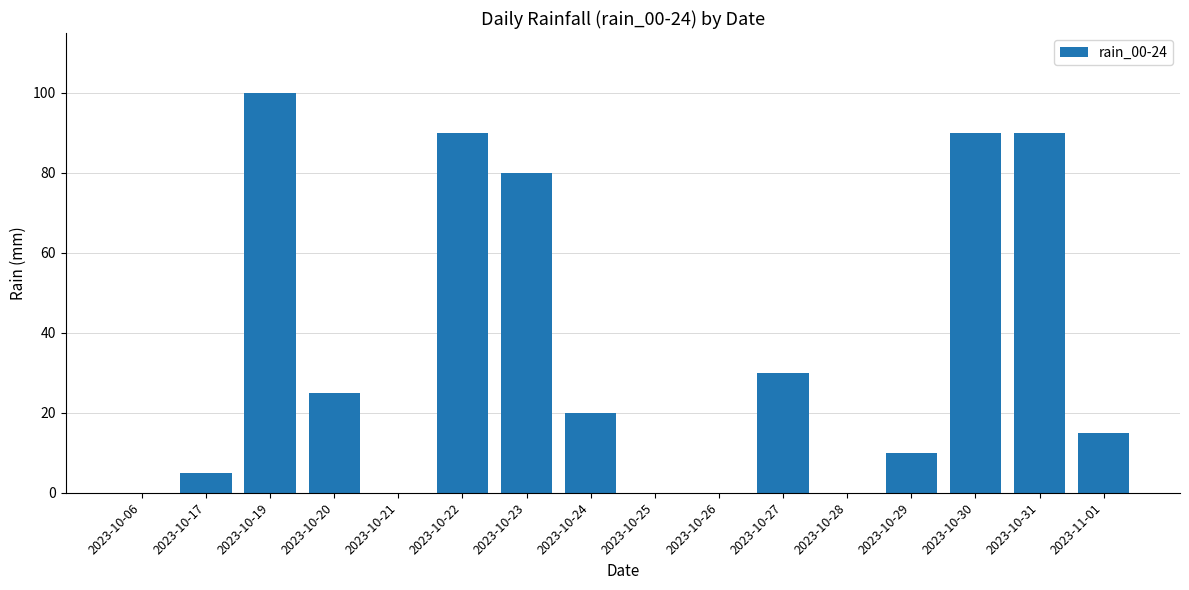

What is the greatest value displayed?

100